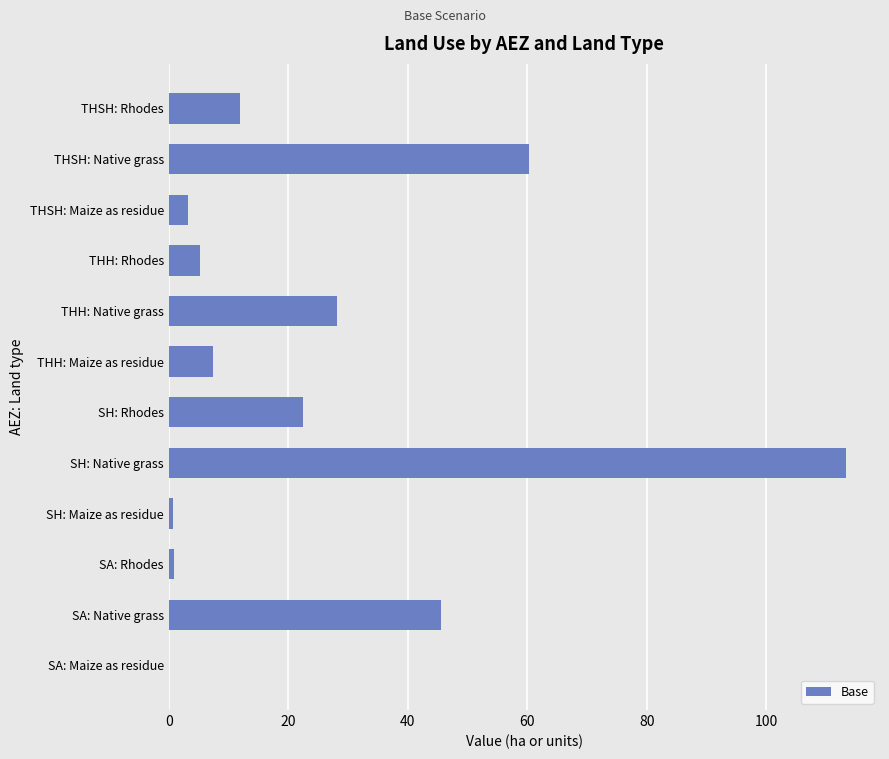

How many values exceed 12?

6